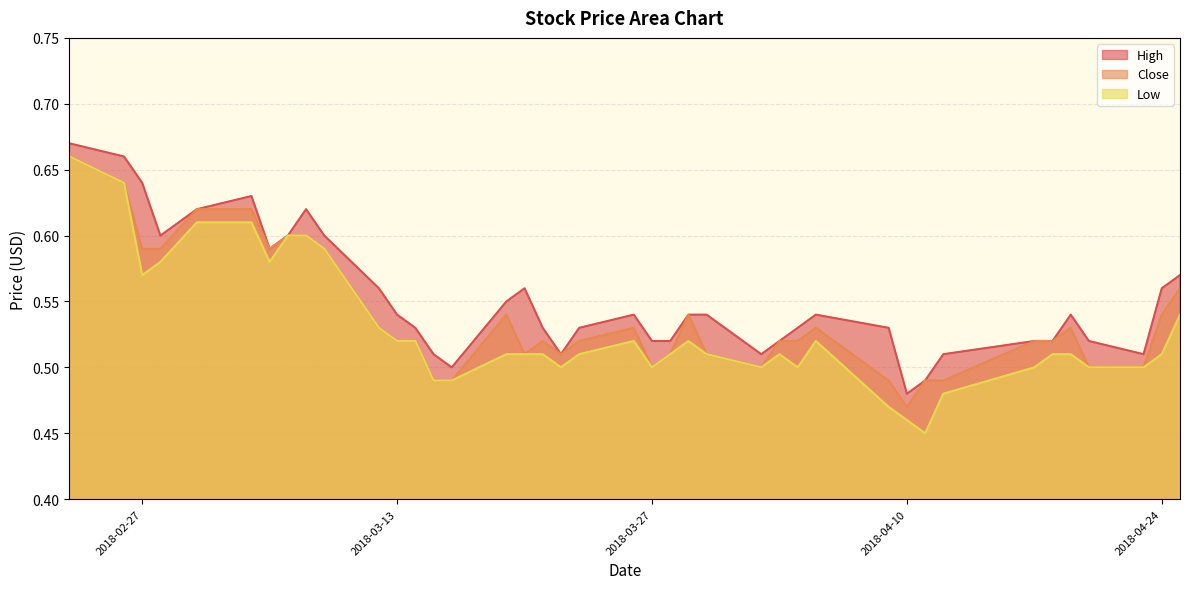

Which series has the widest spread of values?

Low